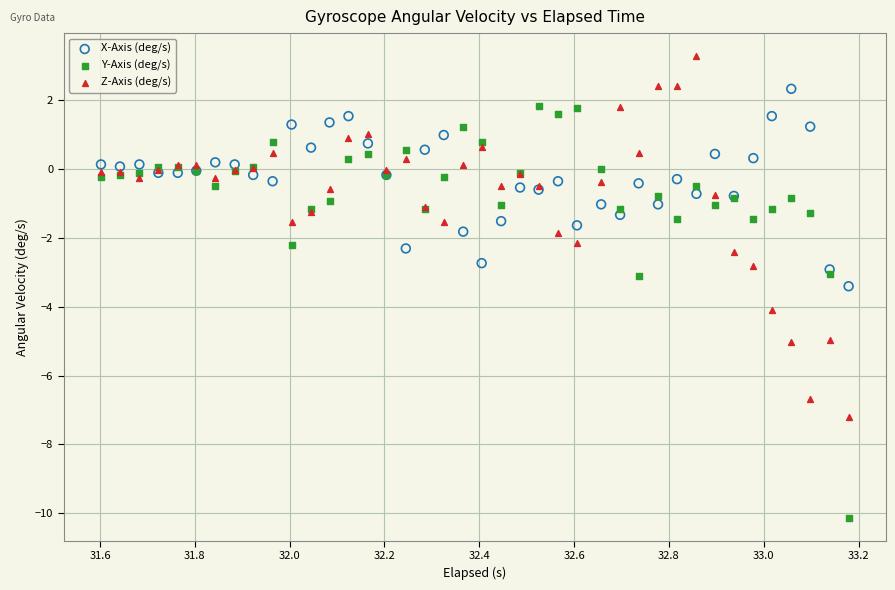

Which series contains the highest Y value?

Z-Axis (deg/s)